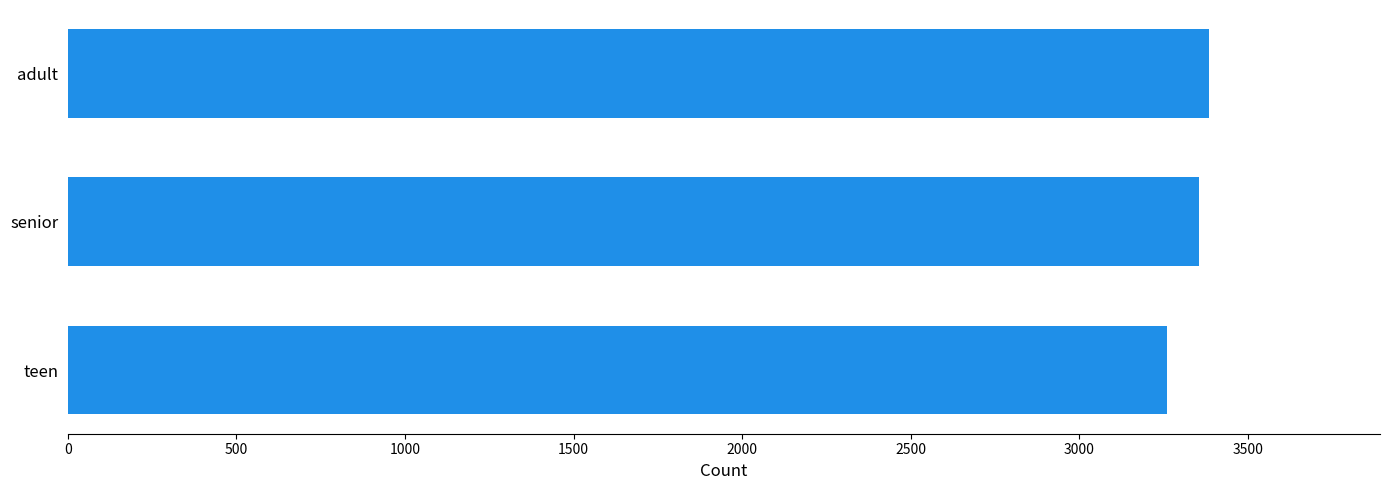

Which label corresponds to the smallest value in the chart?

teen